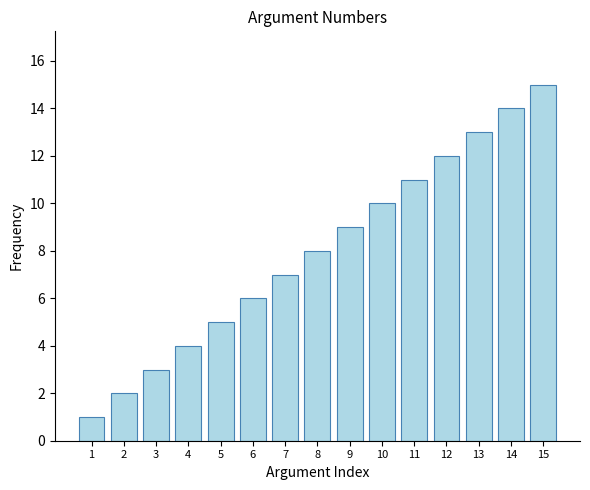

Reading left to right, transcribe all the data shown in this chart.

1=1	2=2	3=3	4=4	5=5	6=6	7=7	8=8	9=9	10=10	11=11	12=12	13=13	14=14	15=15